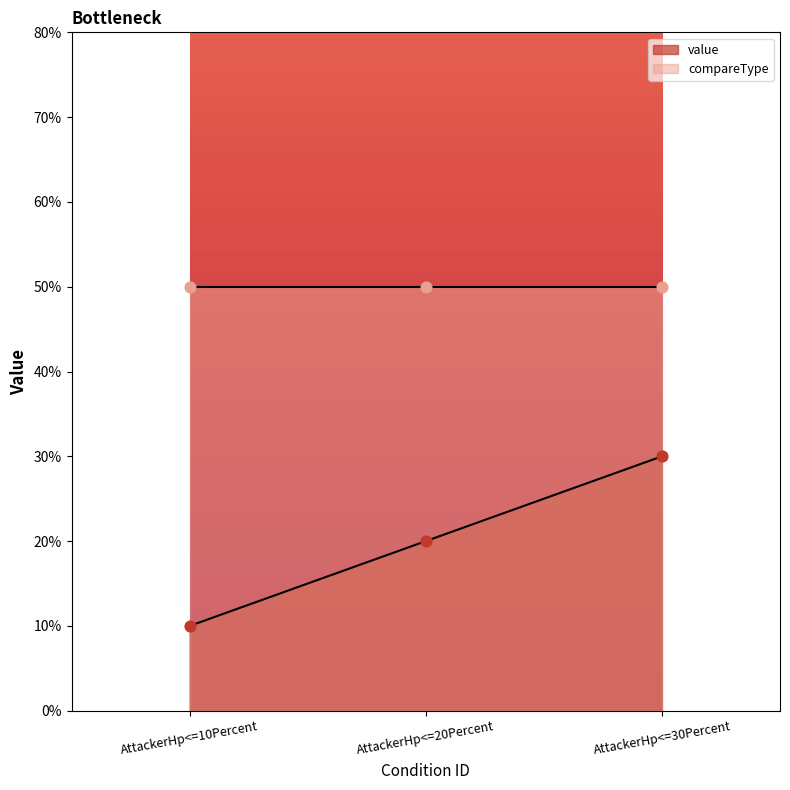

What is the change in value from AttackerHp<=20Percent to AttackerHp<=30Percent?

+0.1